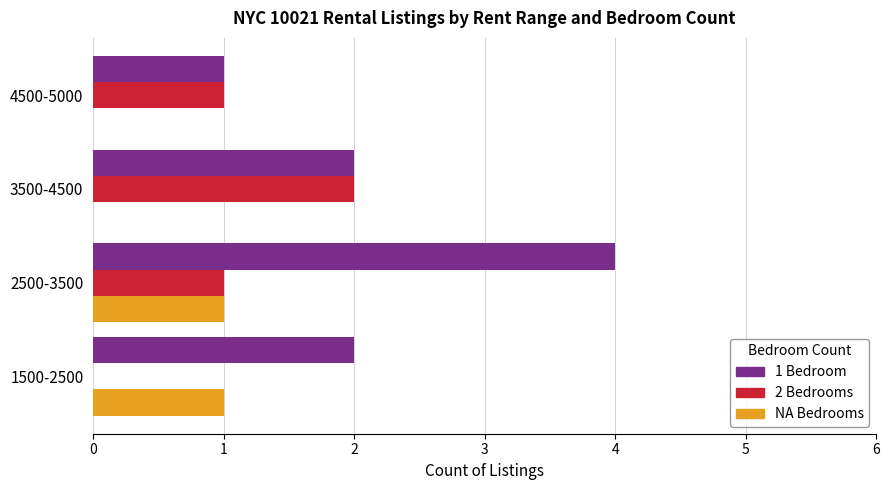

At which label does 2 Bedrooms reach its peak?

3500-4500